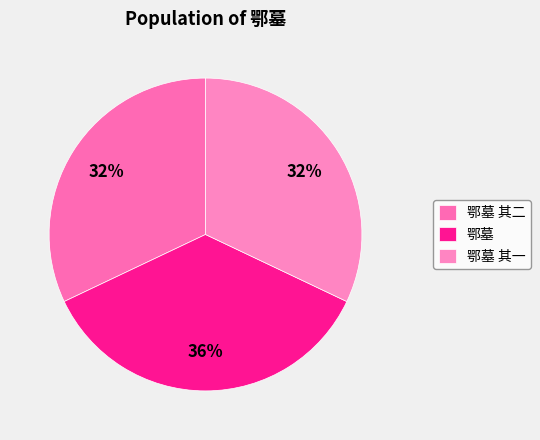

How many slices are in this pie chart?

3